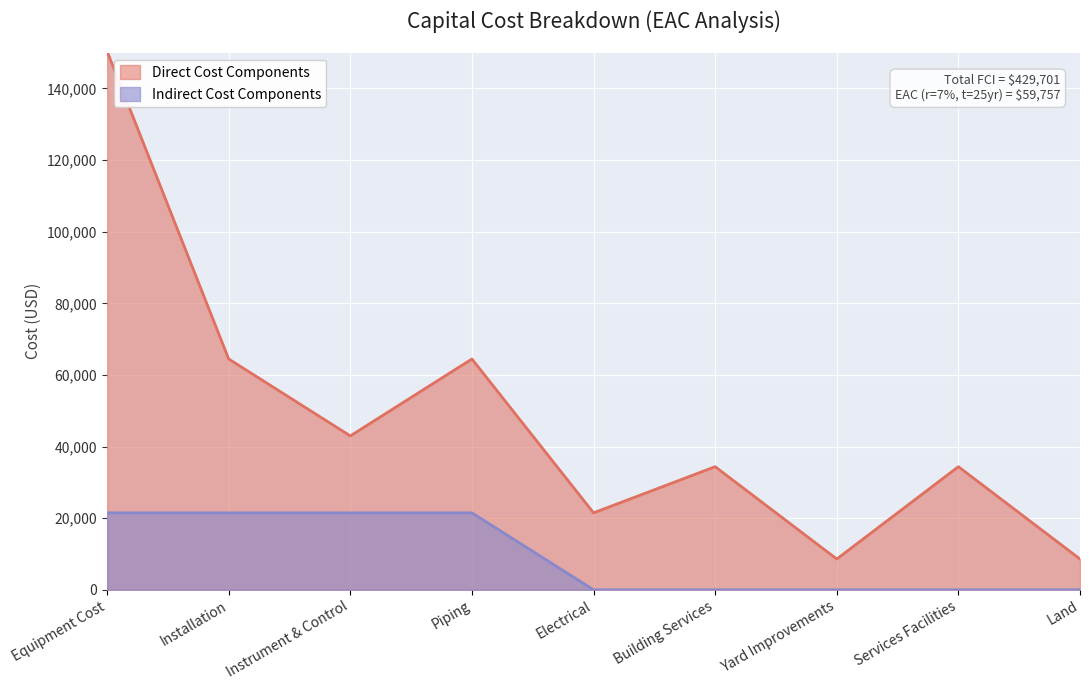

How many lines are shown in the chart?

2